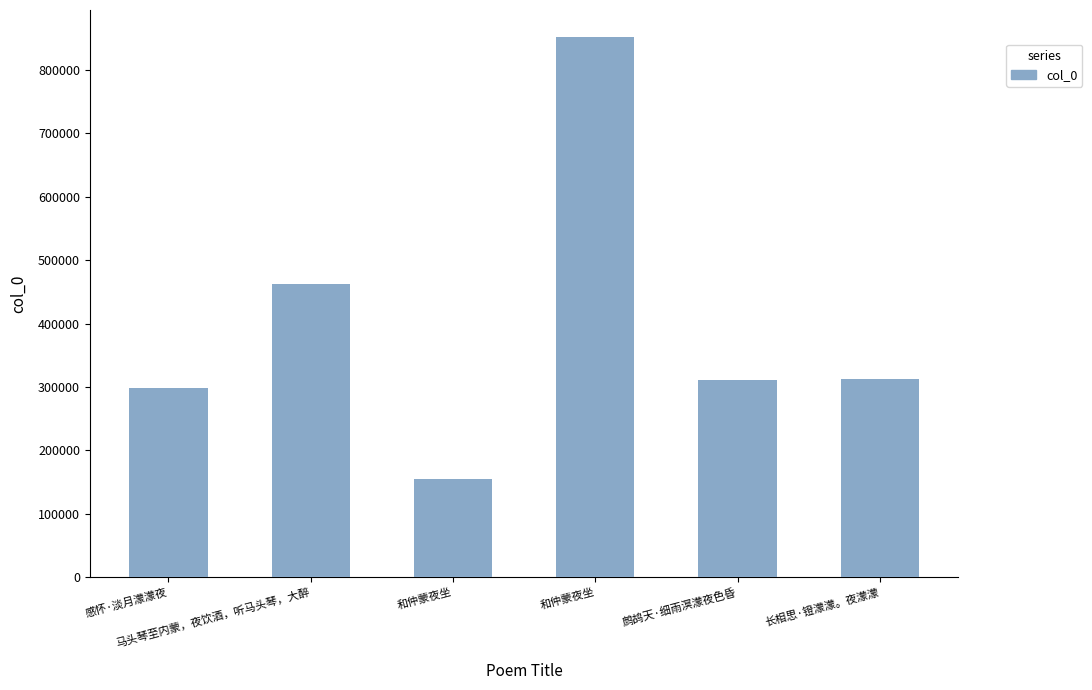

Reading right to left, transcribe all the data shown in this chart.

长相思·镫濛濛。夜濛濛=313362	鹧鸪天·细雨溟濛夜色昏=311788	和仲蒙夜坐=852091	和仲蒙夜坐=154726	马头琴至内蒙，夜饮酒，听马头琴，大醉=462961	感怀·淡月濛濛夜=298530